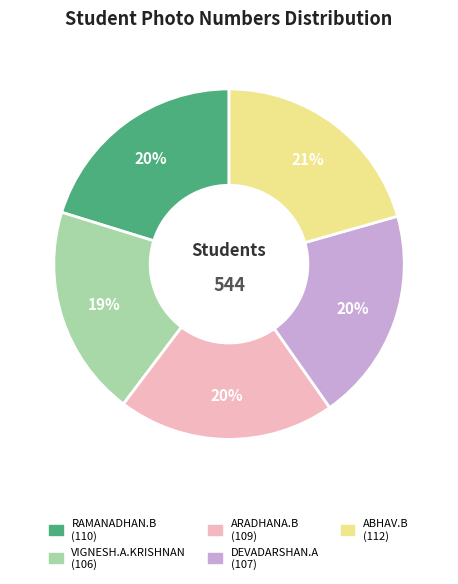

To the nearest percent, what portion does ARADHANA.B represent?

20%